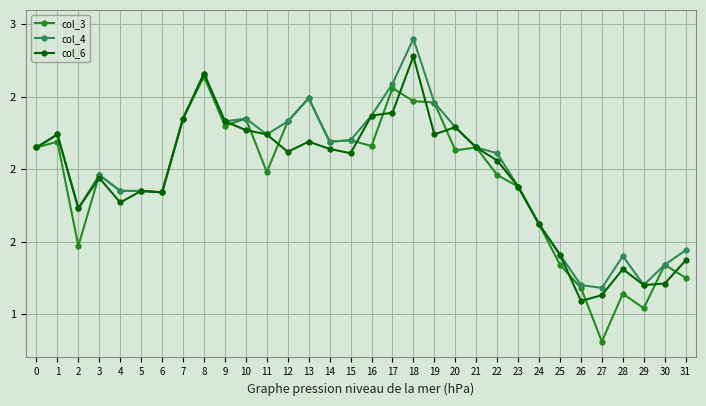

What is the difference between the highest and lowest values at 25?

0.1